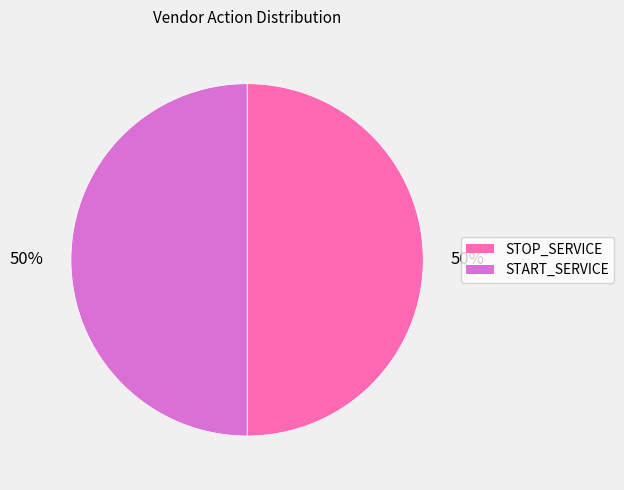

Approximately how many times larger is the value at START_SERVICE compared to STOP_SERVICE?

1.0